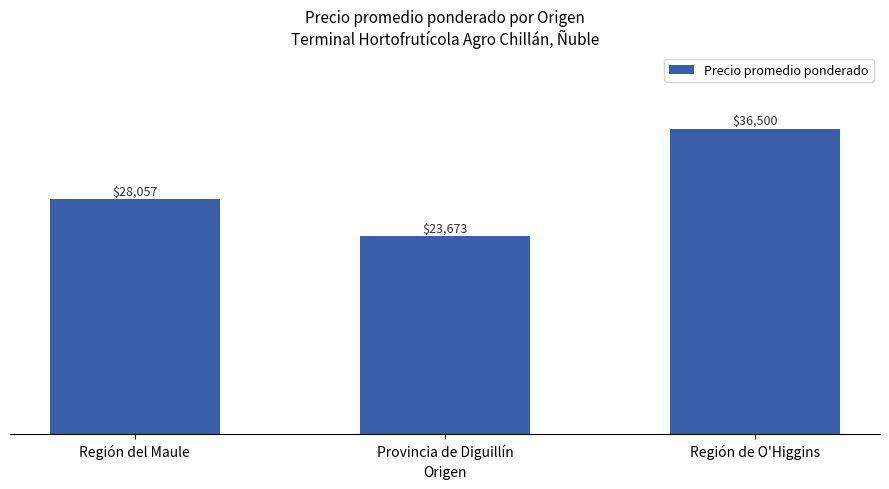

What position from the left is Provincia de Diguillín?

2